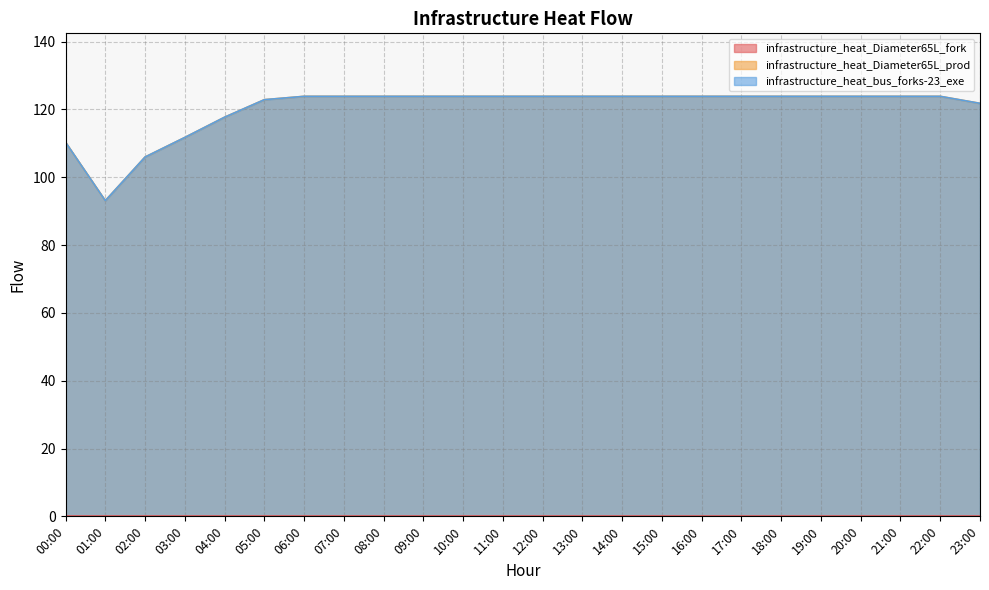

How many values in the infrastructure_heat_bus_forks-23_exe series exceed 123?

17